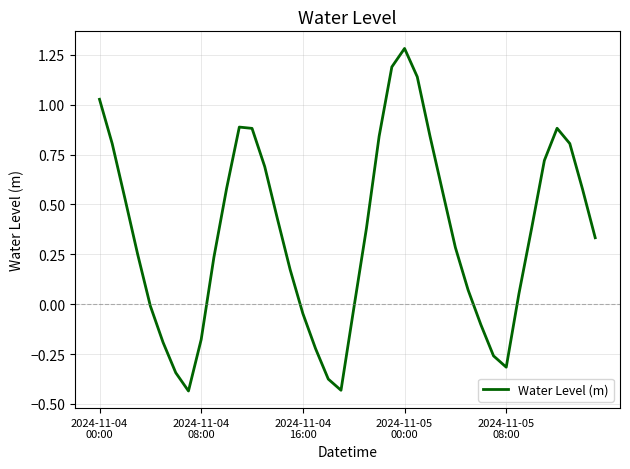

What is the difference between the maximum and minimum values?

1.7